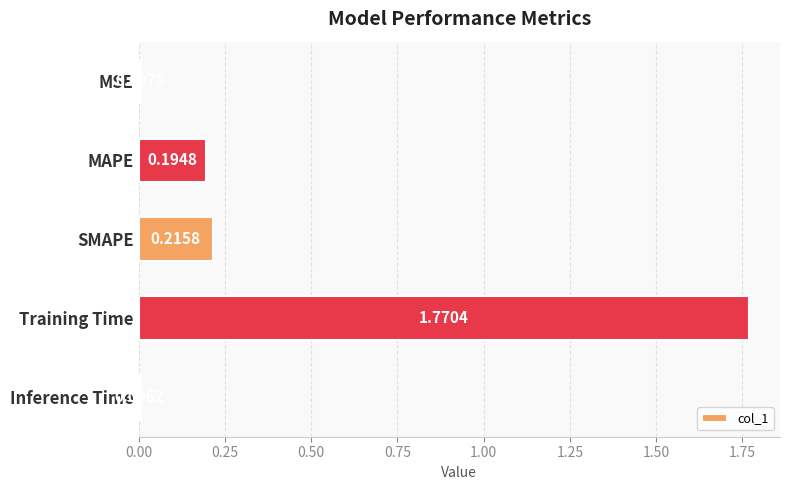

What is the label of the 4th bar from the bottom?

MAPE